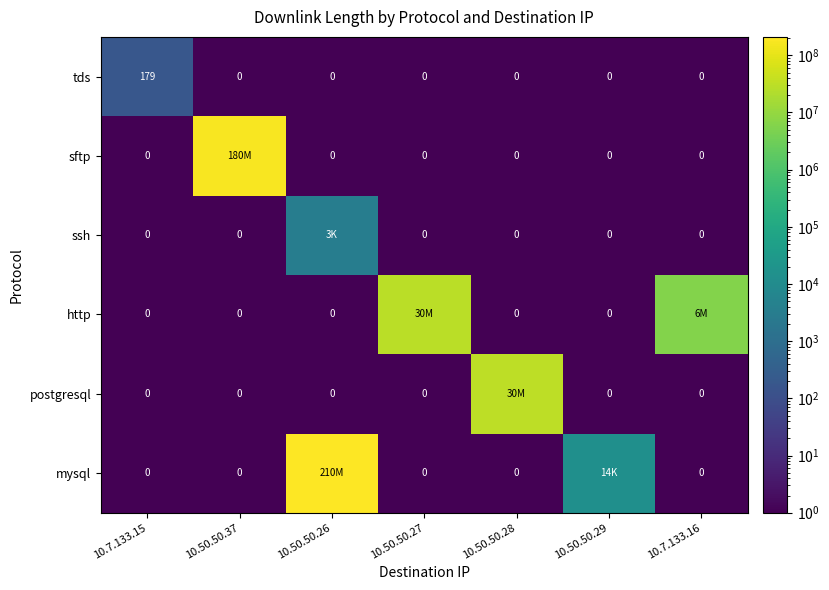

What is the difference between the tds values at 10.7.133.15 and 10.50.50.28?

179